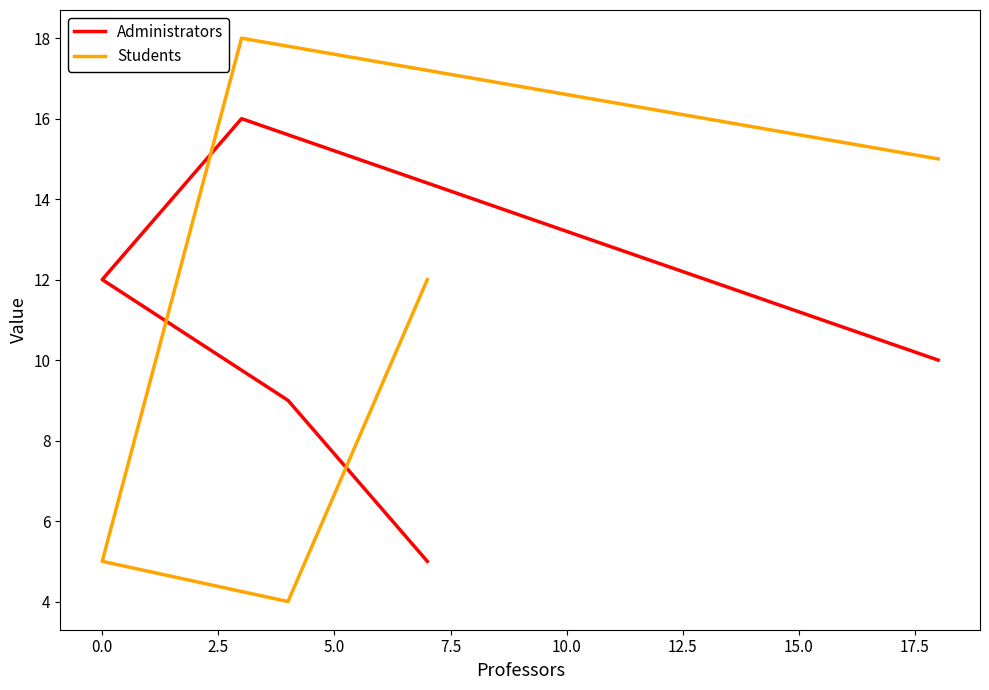

What is the highest value of the Students series?

18